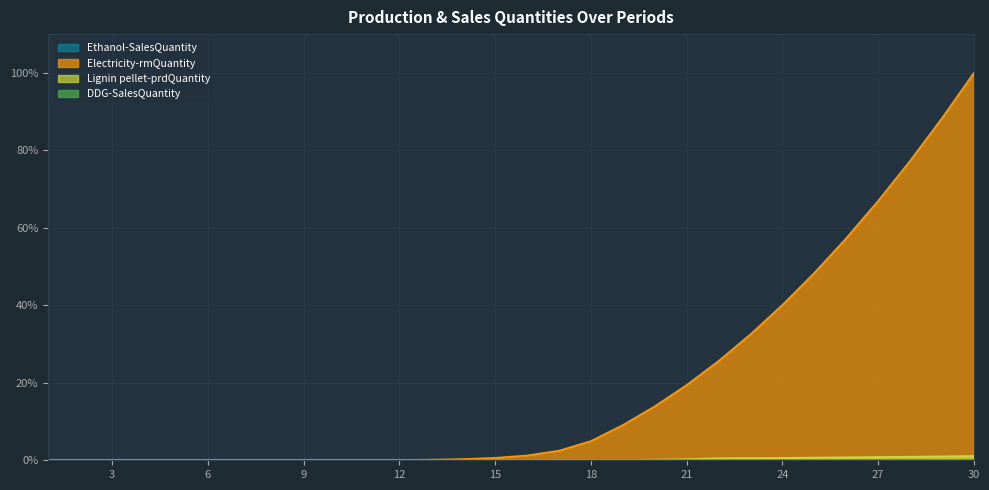

True or false: DDG-SalesQuantity and Ethanol-SalesQuantity intersect in this chart.

False